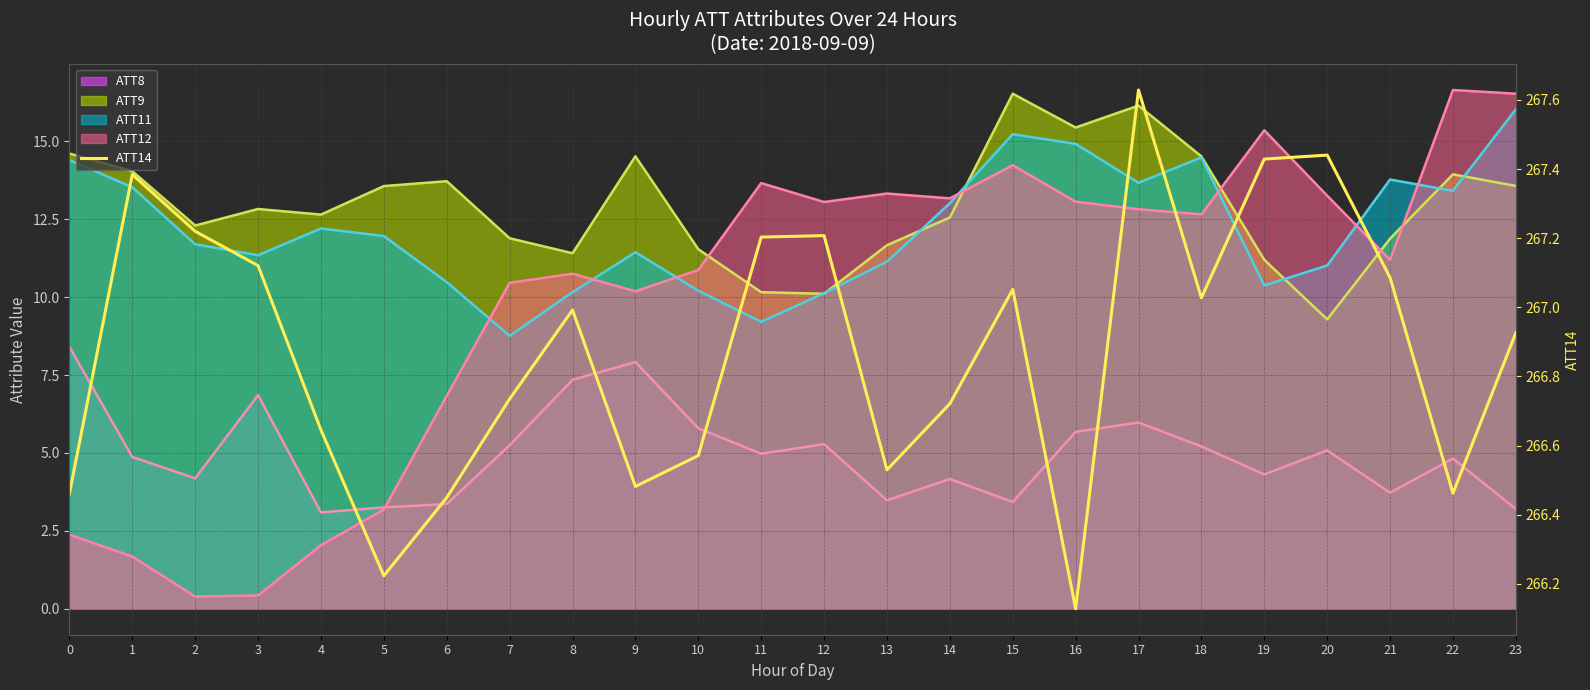

What is the change in value from 5 to 18?

+0.8